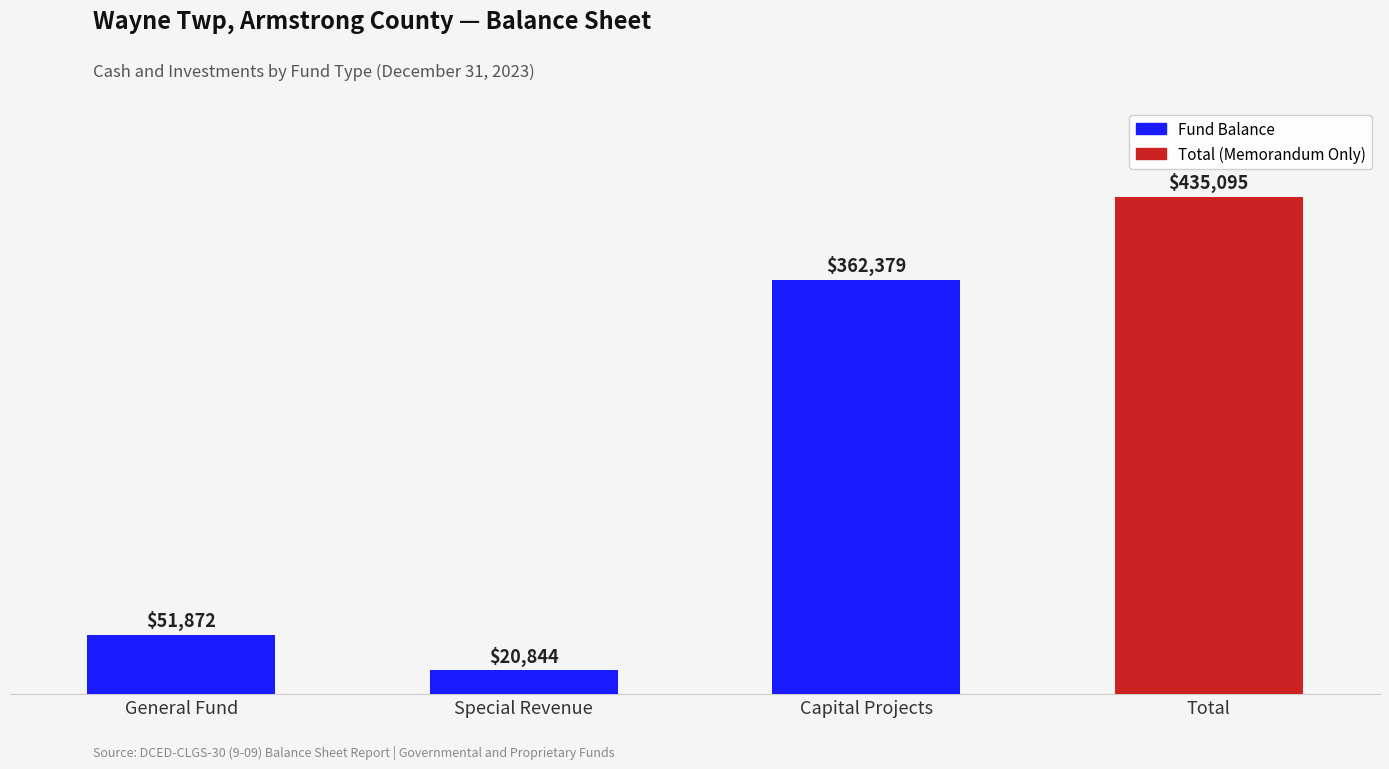

The value at Special Revenue is 37048. True or false?

False